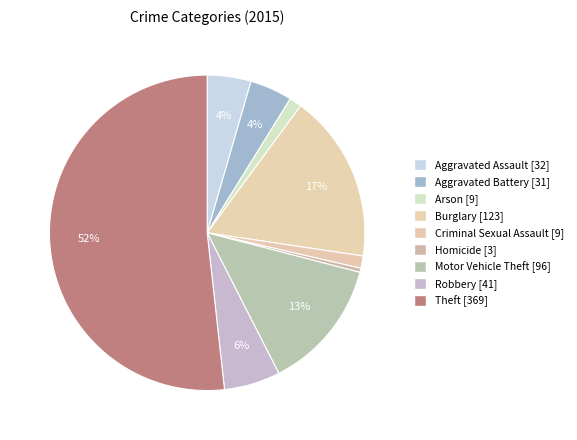

To the nearest percent, what is the combined percentage of Motor Vehicle Theft and Criminal Sexual Assault?

15%